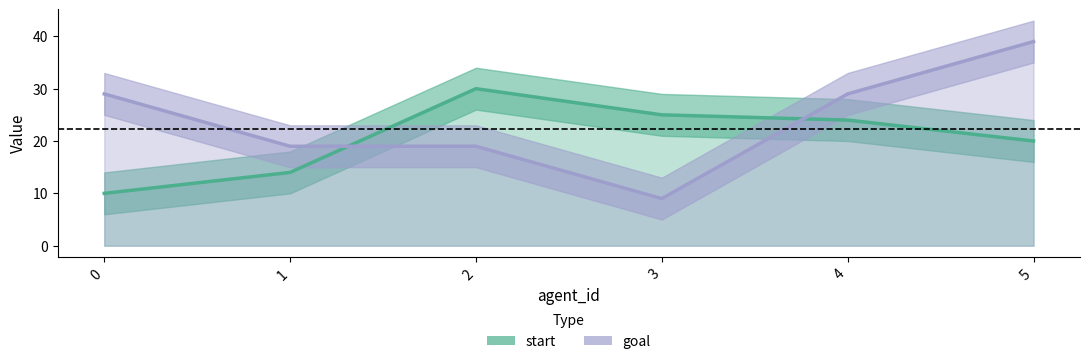

What is the difference between the maximum and minimum values in the goal series?

30